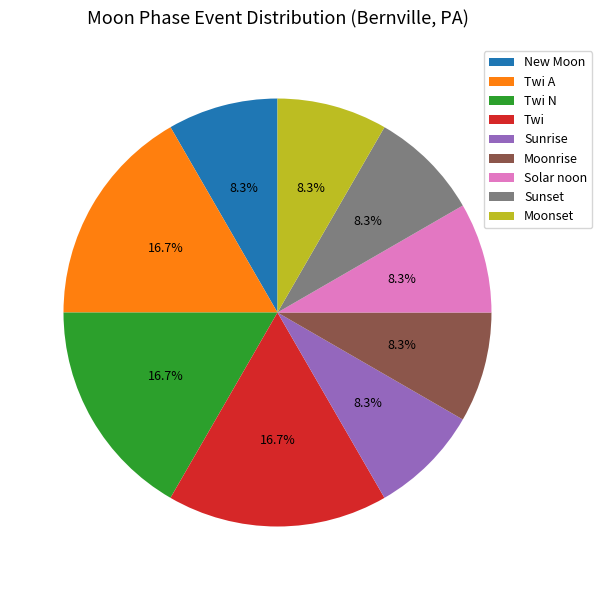

To the nearest percent, what is the difference between the largest and smallest slice percentages?

8%